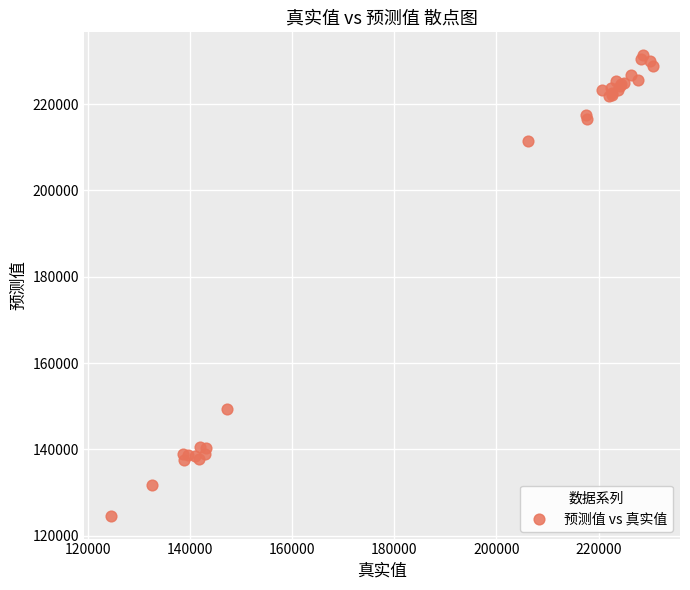

What Y value in the scatter plot is closest to 177994?

149441.1